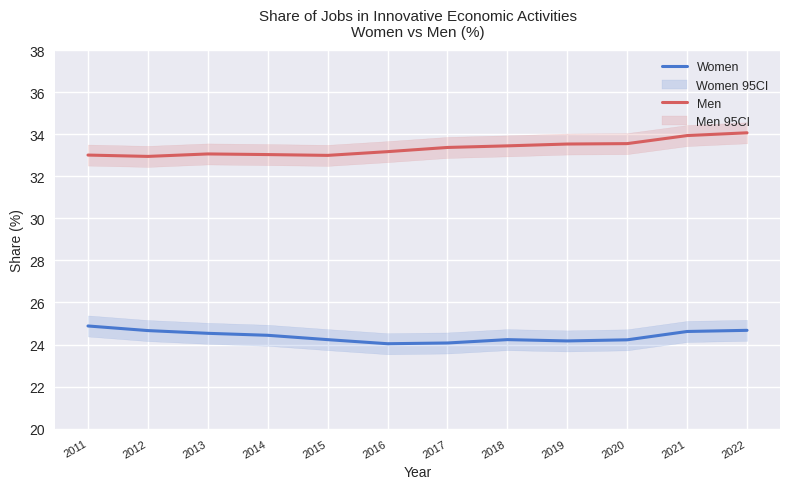

Where is the first local maximum for Men?

2013